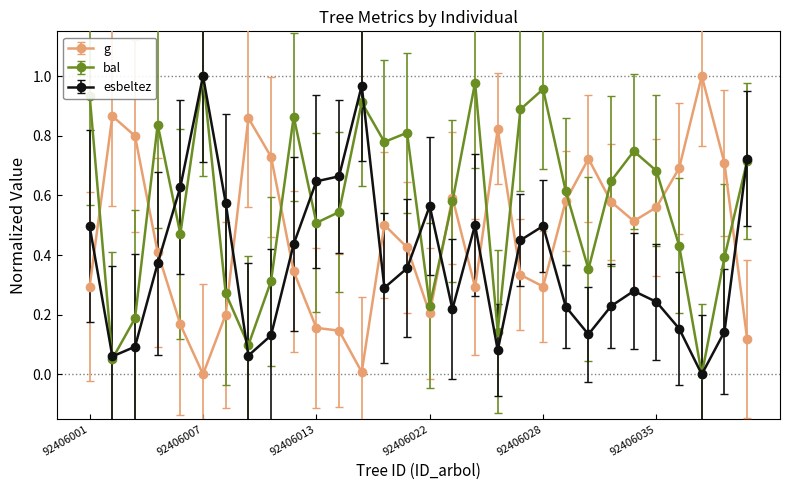

After their last crossing, which series has the higher values: g or esbeltez?

esbeltez